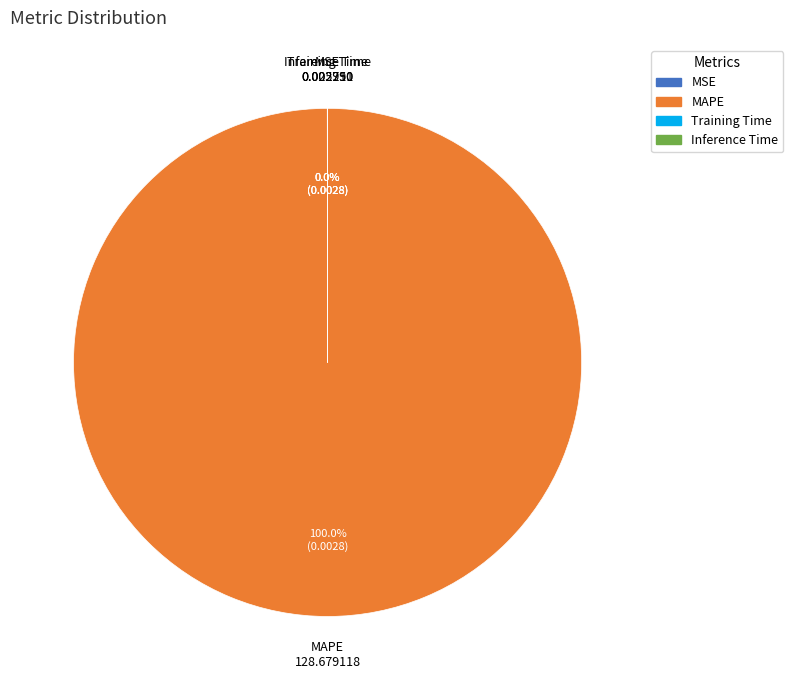

Is it true that MAPE is 100% of the pie?

True